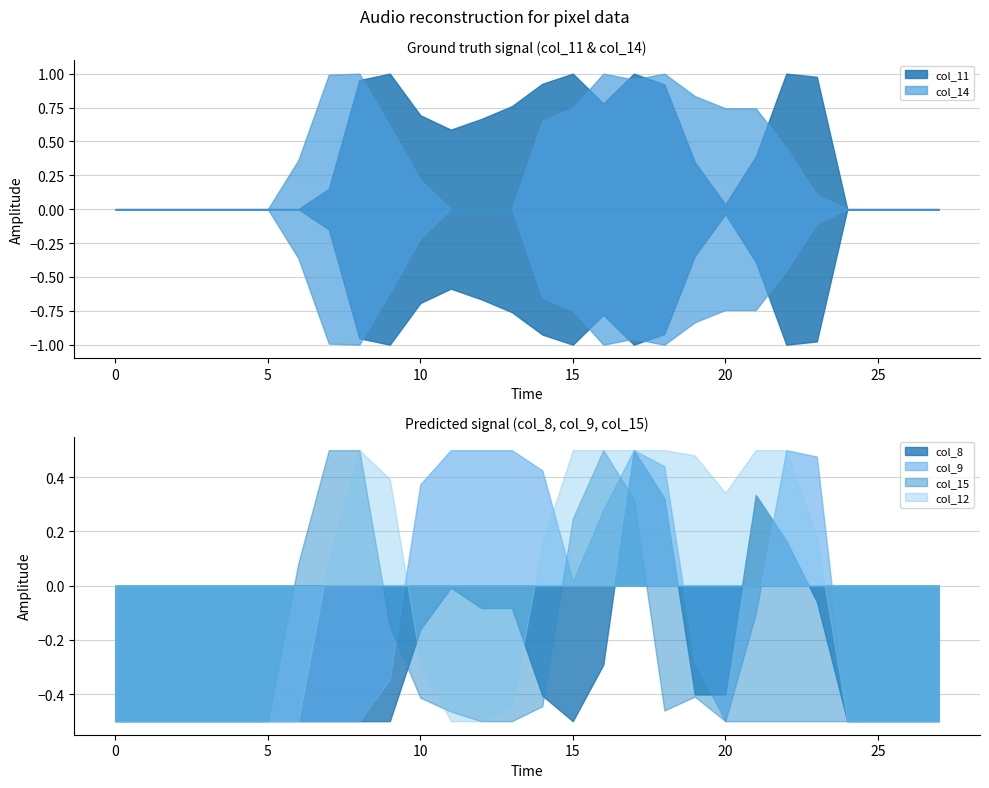

List the series in order of their peak value, highest first.

col_11, col_14, col_8, col_9, col_15, col_12